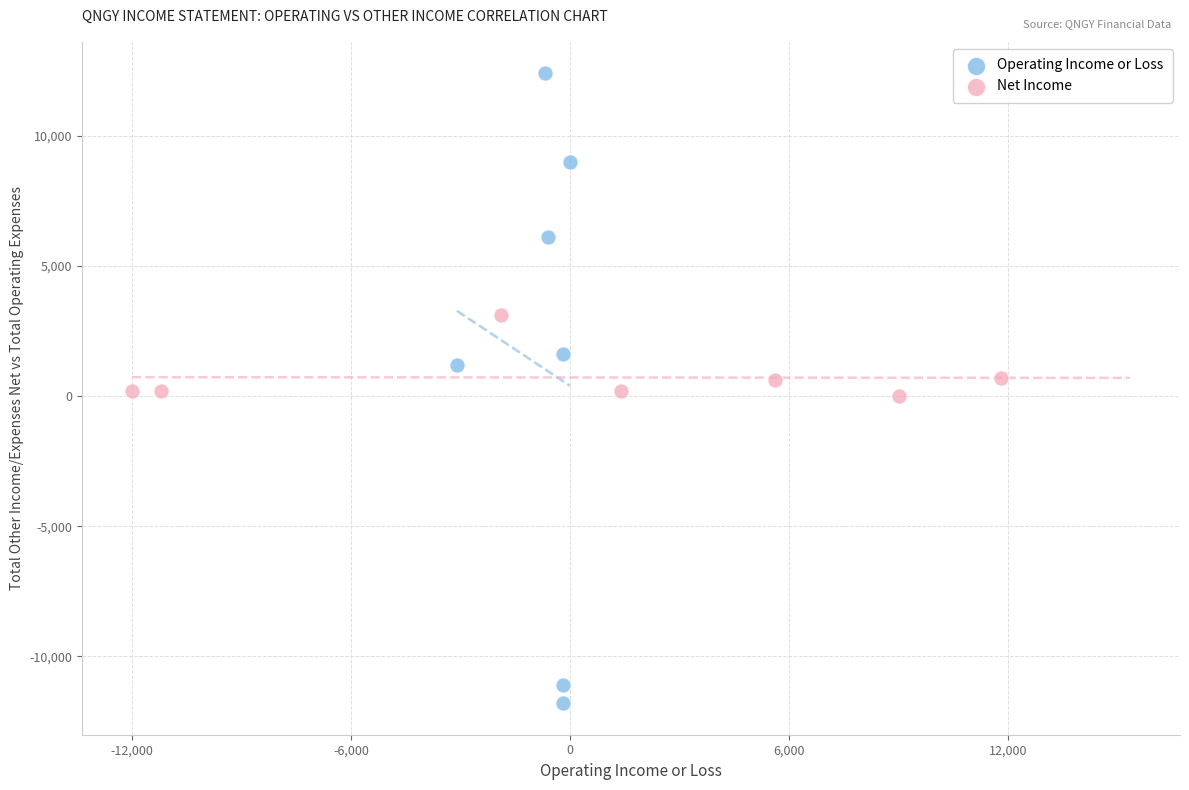

Which series contains the lowest Y value?

Operating Income or Loss